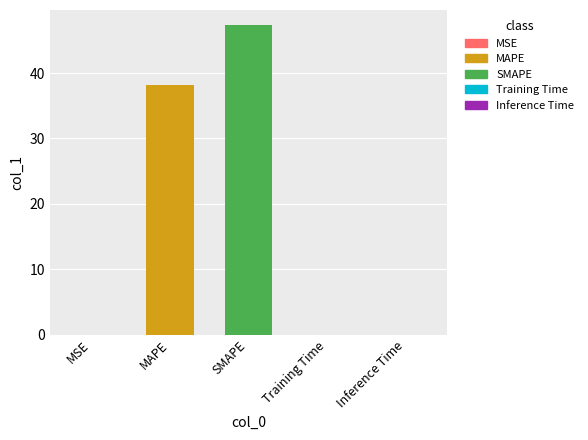

At which category does the chart reach its minimum across all series?

MSE